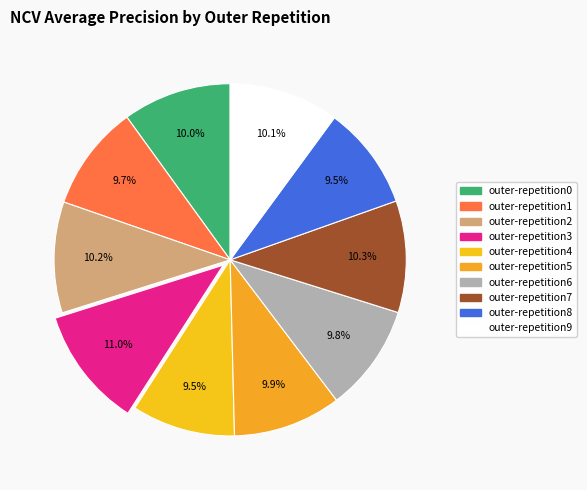

Does any single category account for the majority?

No